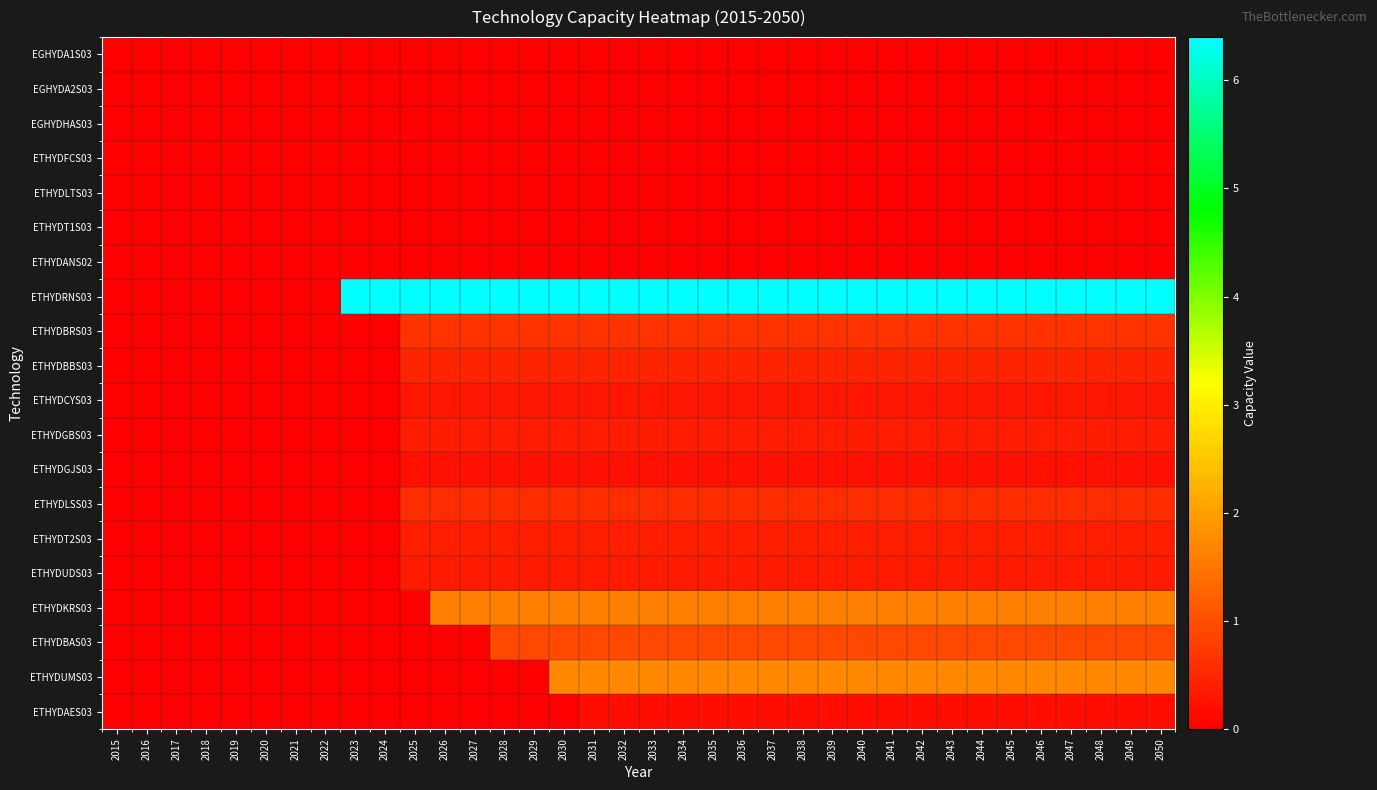

Reading left to right, list all the values displayed in this chart.

EGHYDA1S03: 2015=0.0	2016=0.0	2017=0.0	2018=0.0	2019=0.0	2020=0.0	2021=0.0	2022=0.0	2023=0.0	2024=0.0	2025=0.0	2026=0.0	2027=0.0	2028=0.0	2029=0.0	2030=0.0	2031=0.0	2032=0.0	2033=0.0	2034=0.0	2035=0.0	2036=0.0	2037=0.0	2038=0.0	2039=0.0	2040=0.0	2041=0.0	2042=0.0	2043=0.0	2044=0.0	2045=0.0	2046=0.0	2047=0.0	2048=0.0	2049=0.0	2050=0.0
EGHYDA2S03: 2015=0.0	2016=0.0	2017=0.0	2018=0.0	2019=0.0	2020=0.0	2021=0.0	2022=0.0	2023=0.0	2024=0.0	2025=0.0	2026=0.0	2027=0.0	2028=0.0	2029=0.0	2030=0.0	2031=0.0	2032=0.0	2033=0.0	2034=0.0	2035=0.0	2036=0.0	2037=0.0	2038=0.0	2039=0.0	2040=0.0	2041=0.0	2042=0.0	2043=0.0	2044=0.0	2045=0.0	2046=0.0	2047=0.0	2048=0.0	2049=0.0	2050=0.0
EGHYDHAS03: 2015=0.0	2016=0.0	2017=0.0	2018=0.0	2019=0.0	2020=0.0	2021=0.0	2022=0.0	2023=0.0	2024=0.0	2025=0.0	2026=0.0	2027=0.0	2028=0.0	2029=0.0	2030=0.0	2031=0.0	2032=0.0	2033=0.0	2034=0.0	2035=0.0	2036=0.0	2037=0.0	2038=0.0	2039=0.0	2040=0.0	2041=0.0	2042=0.0	2043=0.0	2044=0.0	2045=0.0	2046=0.0	2047=0.0	2048=0.0	2049=0.0	2050=0.0
ETHYDFCS03: 2015=0.0	2016=0.0	2017=0.0	2018=0.0	2019=0.0	2020=0.0	2021=0.0	2022=0.0	2023=0.0	2024=0.0	2025=0.0	2026=0.0	2027=0.0	2028=0.0	2029=0.0	2030=0.0	2031=0.0	2032=0.0	2033=0.0	2034=0.0	2035=0.0	2036=0.0	2037=0.0	2038=0.0	2039=0.0	2040=0.0	2041=0.0	2042=0.0	2043=0.0	2044=0.0	2045=0.0	2046=0.0	2047=0.0	2048=0.0	2049=0.0	2050=0.0
ETHYDLTS03: 2015=0.0	2016=0.0	2017=0.0	2018=0.0	2019=0.0	2020=0.0	2021=0.0	2022=0.0	2023=0.0	2024=0.0	2025=0.0	2026=0.0	2027=0.0	2028=0.0	2029=0.0	2030=0.0	2031=0.0	2032=0.0	2033=0.0	2034=0.0	2035=0.0	2036=0.0	2037=0.0	2038=0.0	2039=0.0	2040=0.0	2041=0.0	2042=0.0	2043=0.0	2044=0.0	2045=0.0	2046=0.0	2047=0.0	2048=0.0	2049=0.0	2050=0.0
ETHYDT1S03: 2015=0.0	2016=0.0	2017=0.0	2018=0.0	2019=0.0	2020=0.0	2021=0.0	2022=0.0	2023=0.0	2024=0.0	2025=0.0	2026=0.0	2027=0.0	2028=0.0	2029=0.0	2030=0.0	2031=0.0	2032=0.0	2033=0.0	2034=0.0	2035=0.0	2036=0.0	2037=0.0	2038=0.0	2039=0.0	2040=0.0	2041=0.0	2042=0.0	2043=0.0	2044=0.0	2045=0.0	2046=0.0	2047=0.0	2048=0.0	2049=0.0	2050=0.0
ETHYDANS02: 2015=0.0	2016=0.0	2017=0.0	2018=0.0	2019=0.0	2020=0.0	2021=0.0	2022=0.0	2023=0.0	2024=0.0	2025=0.0	2026=0.0	2027=0.0	2028=0.0	2029=0.0	2030=0.0	2031=0.0	2032=0.0	2033=0.0	2034=0.0	2035=0.0	2036=0.0	2037=0.0	2038=0.0	2039=0.0	2040=0.0	2041=0.0	2042=0.0	2043=0.0	2044=0.0	2045=0.0	2046=0.0	2047=0.0	2048=0.0	2049=0.0	2050=0.0
ETHYDRNS03: 2015=0.0	2016=0.0	2017=0.0	2018=0.0	2019=0.0	2020=0.0	2021=0.0	2022=0.0	2023=6.4	2024=6.4	2025=6.4	2026=6.4	2027=6.4	2028=6.4	2029=6.4	2030=6.4	2031=6.4	2032=6.4	2033=6.4	2034=6.4	2035=6.4	2036=6.4	2037=6.4	2038=6.4	2039=6.4	2040=6.4	2041=6.4	2042=6.4	2043=6.4	2044=6.4	2045=6.4	2046=6.4	2047=6.4	2048=6.4	2049=6.4	2050=6.4
ETHYDBRS03: 2015=0.0	2016=0.0	2017=0.0	2018=0.0	2019=0.0	2020=0.0	2021=0.0	2022=0.0	2023=0.0	2024=0.0	2025=0.6	2026=0.6	2027=0.6	2028=0.6	2029=0.6	2030=0.6	2031=0.6	2032=0.6	2033=0.6	2034=0.6	2035=0.6	2036=0.6	2037=0.6	2038=0.6	2039=0.6	2040=0.6	2041=0.6	2042=0.6	2043=0.6	2044=0.6	2045=0.6	2046=0.6	2047=0.6	2048=0.6	2049=0.6	2050=0.6
ETHYDBBS03: 2015=0.0	2016=0.0	2017=0.0	2018=0.0	2019=0.0	2020=0.0	2021=0.0	2022=0.0	2023=0.0	2024=0.0	2025=0.5	2026=0.5	2027=0.5	2028=0.5	2029=0.5	2030=0.5	2031=0.5	2032=0.5	2033=0.5	2034=0.5	2035=0.5	2036=0.5	2037=0.5	2038=0.5	2039=0.5	2040=0.5	2041=0.5	2042=0.5	2043=0.5	2044=0.5	2045=0.5	2046=0.5	2047=0.5	2048=0.5	2049=0.5	2050=0.5
ETHYDCYS03: 2015=0.0	2016=0.0	2017=0.0	2018=0.0	2019=0.0	2020=0.0	2021=0.0	2022=0.0	2023=0.0	2024=0.0	2025=0.3	2026=0.3	2027=0.3	2028=0.3	2029=0.3	2030=0.3	2031=0.3	2032=0.3	2033=0.3	2034=0.3	2035=0.3	2036=0.3	2037=0.3	2038=0.3	2039=0.3	2040=0.3	2041=0.3	2042=0.3	2043=0.3	2044=0.3	2045=0.3	2046=0.3	2047=0.3	2048=0.3	2049=0.3	2050=0.3
ETHYDGBS03: 2015=0.0	2016=0.0	2017=0.0	2018=0.0	2019=0.0	2020=0.0	2021=0.0	2022=0.0	2023=0.0	2024=0.0	2025=0.4	2026=0.4	2027=0.4	2028=0.4	2029=0.4	2030=0.4	2031=0.4	2032=0.4	2033=0.4	2034=0.4	2035=0.4	2036=0.4	2037=0.4	2038=0.4	2039=0.4	2040=0.4	2041=0.4	2042=0.4	2043=0.4	2044=0.4	2045=0.4	2046=0.4	2047=0.4	2048=0.4	2049=0.4	2050=0.4
ETHYDGJS03: 2015=0.0	2016=0.0	2017=0.0	2018=0.0	2019=0.0	2020=0.0	2021=0.0	2022=0.0	2023=0.0	2024=0.0	2025=0.2	2026=0.2	2027=0.2	2028=0.2	2029=0.2	2030=0.2	2031=0.2	2032=0.2	2033=0.2	2034=0.2	2035=0.2	2036=0.2	2037=0.2	2038=0.2	2039=0.2	2040=0.2	2041=0.2	2042=0.2	2043=0.2	2044=0.2	2045=0.2	2046=0.2	2047=0.2	2048=0.2	2049=0.2	2050=0.2
ETHYDLSS03: 2015=0.0	2016=0.0	2017=0.0	2018=0.0	2019=0.0	2020=0.0	2021=0.0	2022=0.0	2023=0.0	2024=0.0	2025=0.6	2026=0.6	2027=0.6	2028=0.6	2029=0.6	2030=0.6	2031=0.6	2032=0.6	2033=0.6	2034=0.6	2035=0.6	2036=0.6	2037=0.6	2038=0.6	2039=0.6	2040=0.6	2041=0.6	2042=0.6	2043=0.6	2044=0.6	2045=0.6	2046=0.6	2047=0.6	2048=0.6	2049=0.6	2050=0.6
ETHYDT2S03: 2015=0.0	2016=0.0	2017=0.0	2018=0.0	2019=0.0	2020=0.0	2021=0.0	2022=0.0	2023=0.0	2024=0.0	2025=0.4	2026=0.4	2027=0.4	2028=0.4	2029=0.4	2030=0.4	2031=0.4	2032=0.4	2033=0.4	2034=0.4	2035=0.4	2036=0.4	2037=0.4	2038=0.4	2039=0.4	2040=0.4	2041=0.4	2042=0.4	2043=0.4	2044=0.4	2045=0.4	2046=0.4	2047=0.4	2048=0.4	2049=0.4	2050=0.4
ETHYDUDS03: 2015=0.0	2016=0.0	2017=0.0	2018=0.0	2019=0.0	2020=0.0	2021=0.0	2022=0.0	2023=0.0	2024=0.0	2025=0.3	2026=0.3	2027=0.3	2028=0.3	2029=0.3	2030=0.3	2031=0.3	2032=0.3	2033=0.3	2034=0.3	2035=0.3	2036=0.3	2037=0.3	2038=0.3	2039=0.3	2040=0.3	2041=0.3	2042=0.3	2043=0.3	2044=0.3	2045=0.3	2046=0.3	2047=0.3	2048=0.3	2049=0.3	2050=0.3
ETHYDKRS03: 2015=0.0	2016=0.0	2017=0.0	2018=0.0	2019=0.0	2020=0.0	2021=0.0	2022=0.0	2023=0.0	2024=0.0	2025=0.0	2026=1.6	2027=1.6	2028=1.6	2029=1.6	2030=1.6	2031=1.6	2032=1.6	2033=1.6	2034=1.6	2035=1.6	2036=1.6	2037=1.6	2038=1.6	2039=1.6	2040=1.6	2041=1.6	2042=1.6	2043=1.6	2044=1.6	2045=1.6	2046=1.6	2047=1.6	2048=1.6	2049=1.6	2050=1.6
ETHYDBAS03: 2015=0.0	2016=0.0	2017=0.0	2018=0.0	2019=0.0	2020=0.0	2021=0.0	2022=0.0	2023=0.0	2024=0.0	2025=0.0	2026=0.0	2027=0.0	2028=0.9	2029=0.9	2030=0.9	2031=0.9	2032=0.9	2033=0.9	2034=0.9	2035=0.9	2036=0.9	2037=0.9	2038=0.9	2039=0.9	2040=0.9	2041=0.9	2042=0.9	2043=0.9	2044=0.9	2045=0.9	2046=0.9	2047=0.9	2048=0.9	2049=0.9	2050=0.9
ETHYDUMS03: 2015=0.0	2016=0.0	2017=0.0	2018=0.0	2019=0.0	2020=0.0	2021=0.0	2022=0.0	2023=0.0	2024=0.0	2025=0.0	2026=0.0	2027=0.0	2028=0.0	2029=0.0	2030=1.7	2031=1.7	2032=1.7	2033=1.7	2034=1.7	2035=1.7	2036=1.7	2037=1.7	2038=1.7	2039=1.7	2040=1.7	2041=1.7	2042=1.7	2043=1.7	2044=1.7	2045=1.7	2046=1.7	2047=1.7	2048=1.7	2049=1.7	2050=1.7
ETHYDAES03: 2015=0.0	2016=0.0	2017=0.0	2018=0.0	2019=0.0	2020=0.0	2021=0.0	2022=0.0	2023=0.0	2024=0.0	2025=0.0	2026=0.0	2027=0.0	2028=0.0	2029=0.0	2030=0.0	2031=0.2	2032=0.2	2033=0.2	2034=0.2	2035=0.2	2036=0.2	2037=0.2	2038=0.2	2039=0.2	2040=0.2	2041=0.2	2042=0.2	2043=0.2	2044=0.2	2045=0.2	2046=0.2	2047=0.2	2048=0.2	2049=0.2	2050=0.2